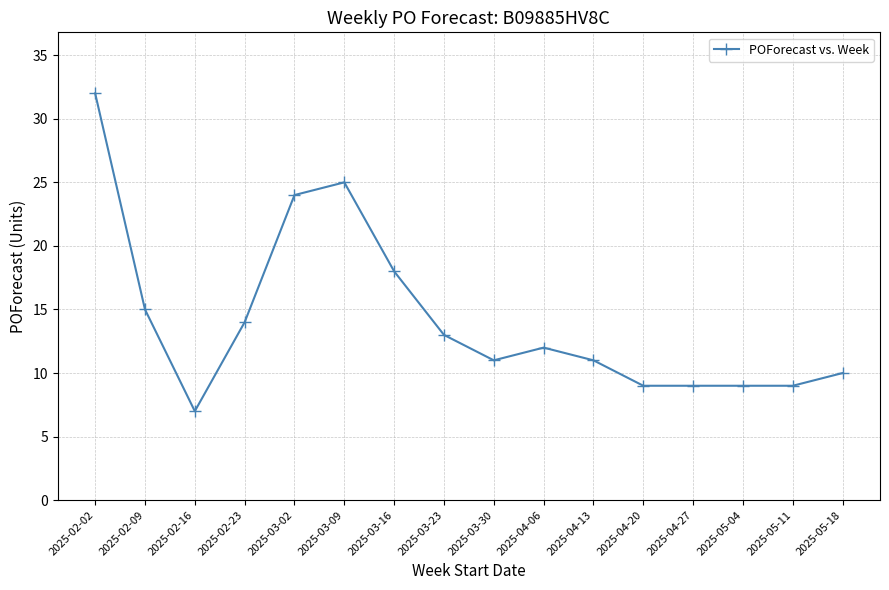

True or false: the data shows 27 at 2025-03-16.

False